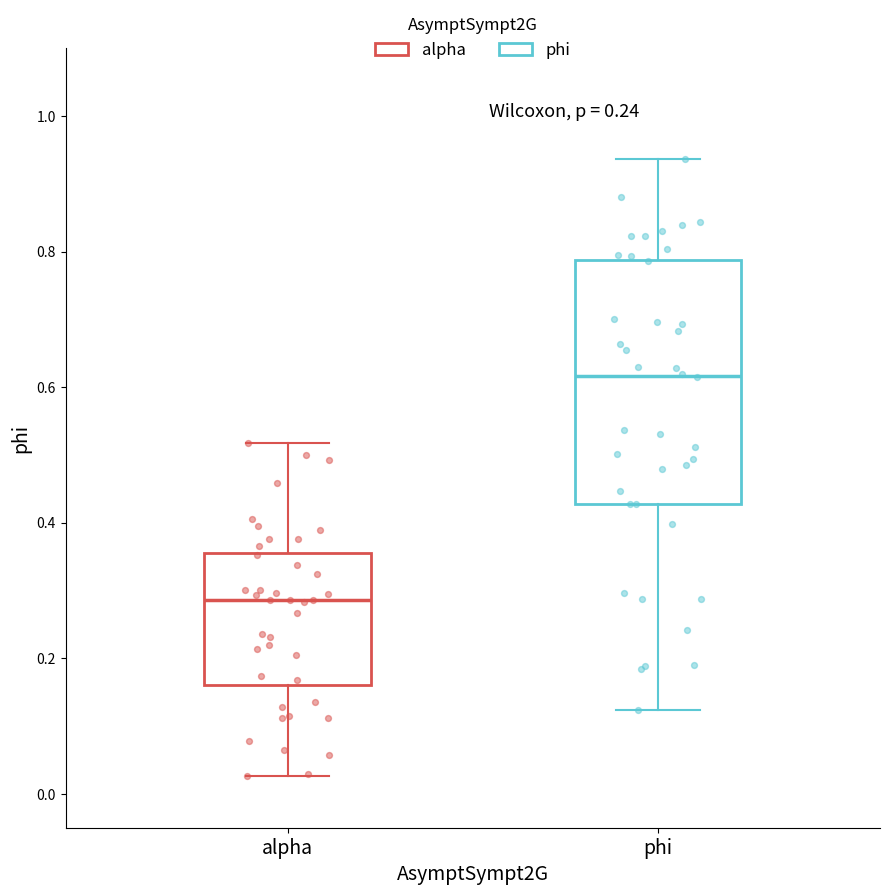

Where does the lower whisker of the box for phi end on the y-axis? The values are not printed on the chart, so give them approximately, as read against the axis.

0.12